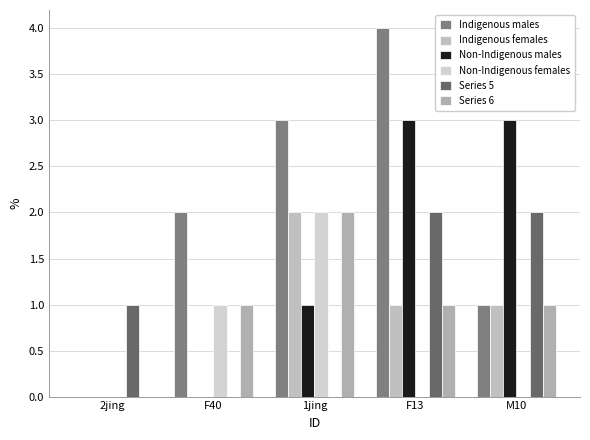

Reading right to left, what are all the values shown in this chart?

Indigenous males: 1	4	3	2	0
Indigenous females: 1	1	2	0	0
Non-Indigenous males: 3	3	1	0	0
Non-Indigenous females: 0	0	2	1	0
Series 5: 2	2	0	0	1
Series 6: 1	1	2	1	0